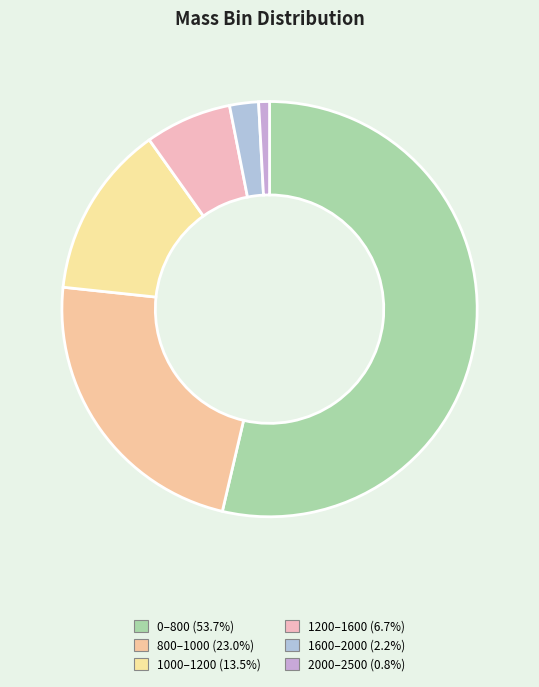

What is the smallest slice in the pie chart?

2000–2500